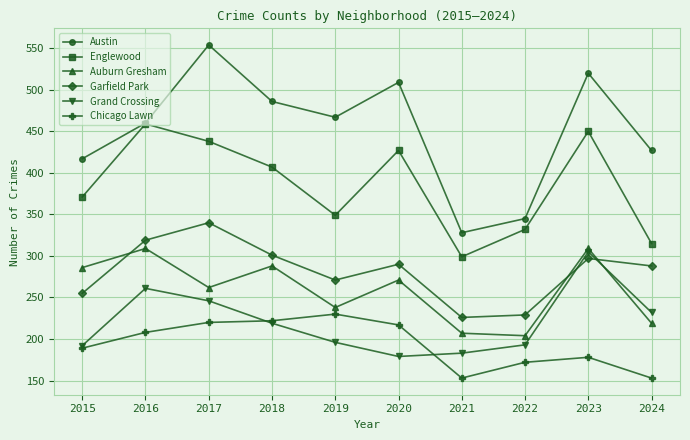

In Austin, how many points are higher than both neighbors (excluding endpoints)?

3